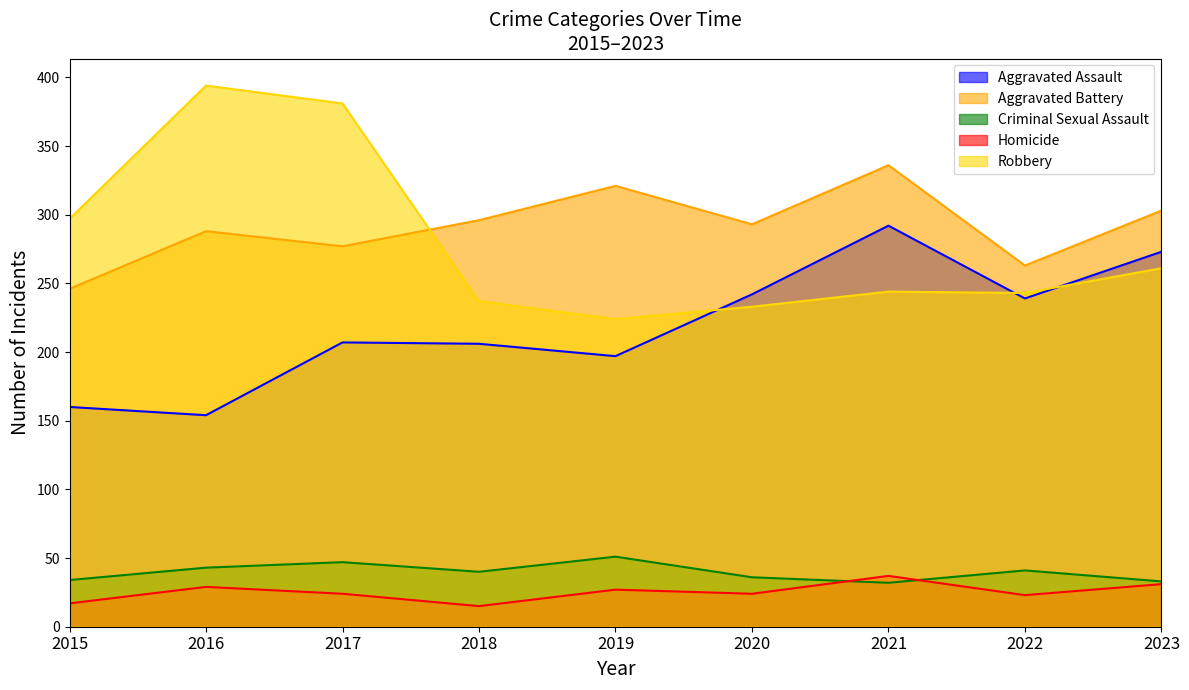

Reading left to right, transcribe all the data shown in this chart.

Aggravated Assault: 160	154	207	206	197	242	292	239	273
Aggravated Battery: 246	288	277	296	321	293	336	263	303
Criminal Sexual Assault: 34	43	47	40	51	36	32	41	33
Homicide: 17	29	24	15	27	24	37	23	31
Robbery: 297	394	381	237	224	233	244	243	261